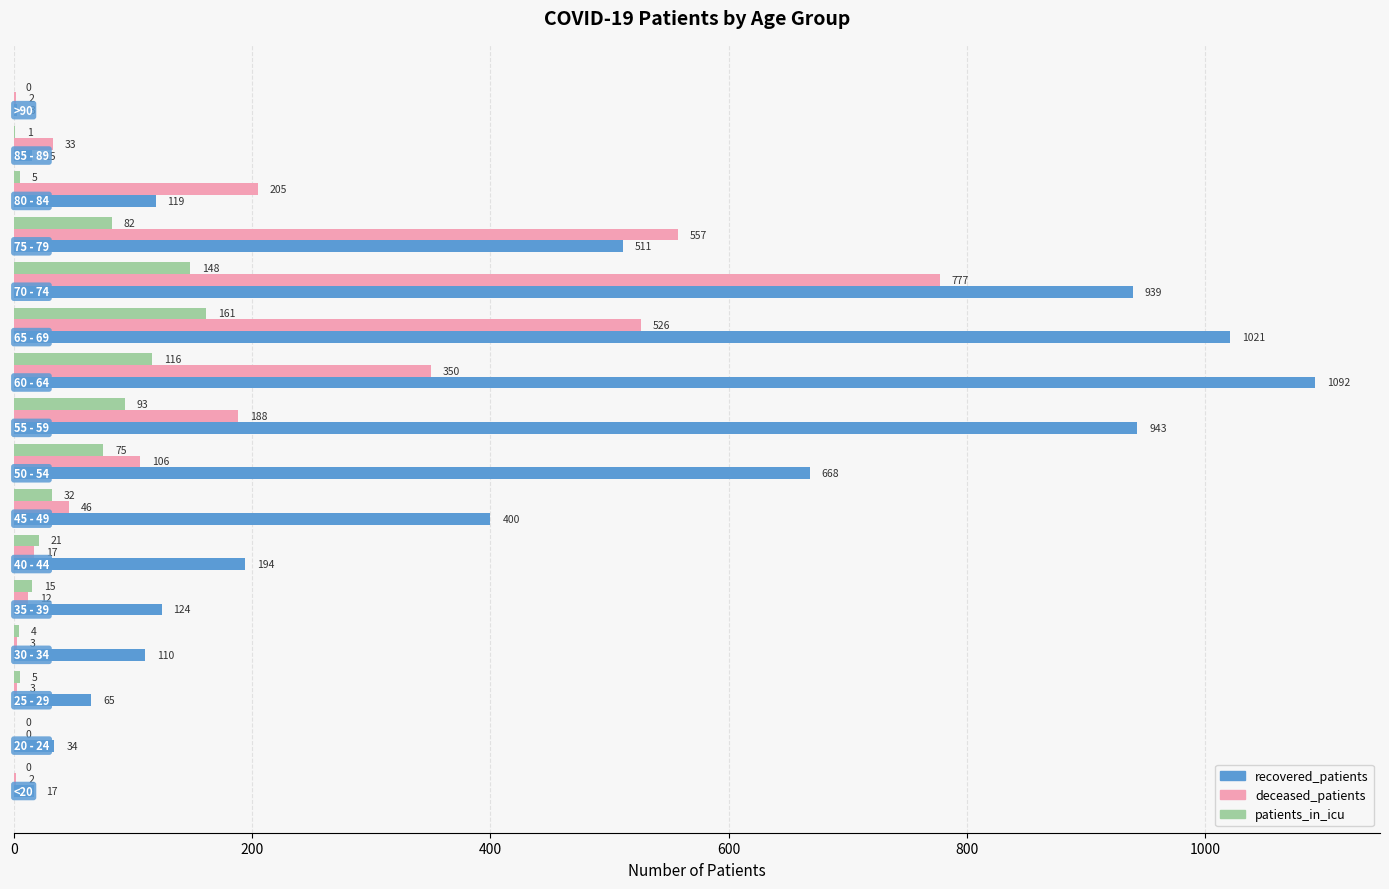

Which series has the largest total across all categories?

recovered_patients